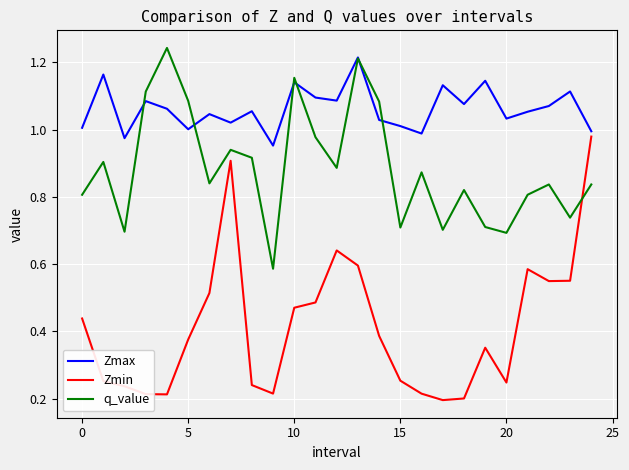

Does the chart have visible grid lines?

Yes